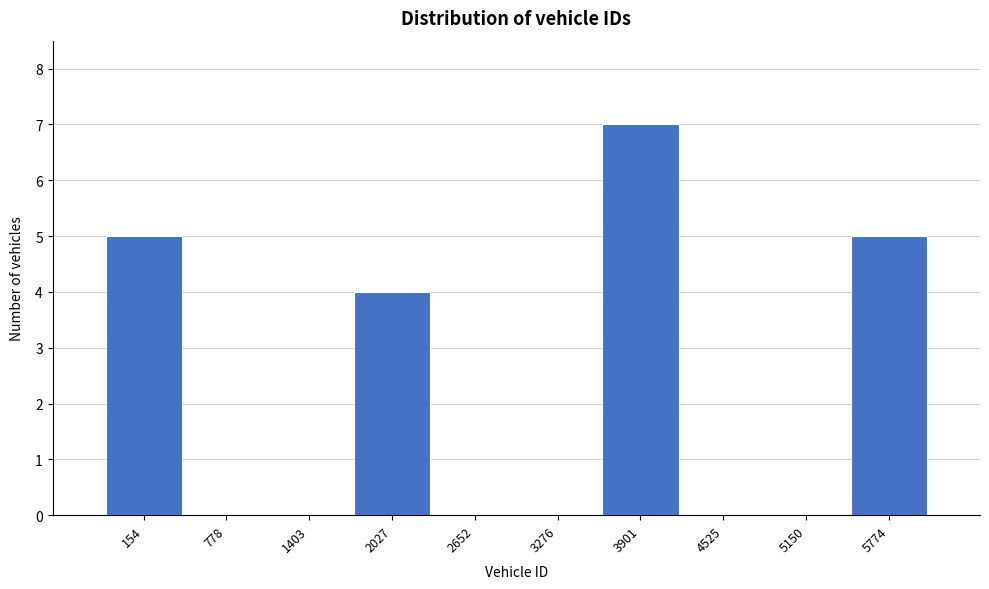

Reading right to left, transcribe all the data shown in this chart.

5774=5	5150=0	4525=0	3901=7	3276=0	2652=0	2027=4	1403=0	778=0	154=5